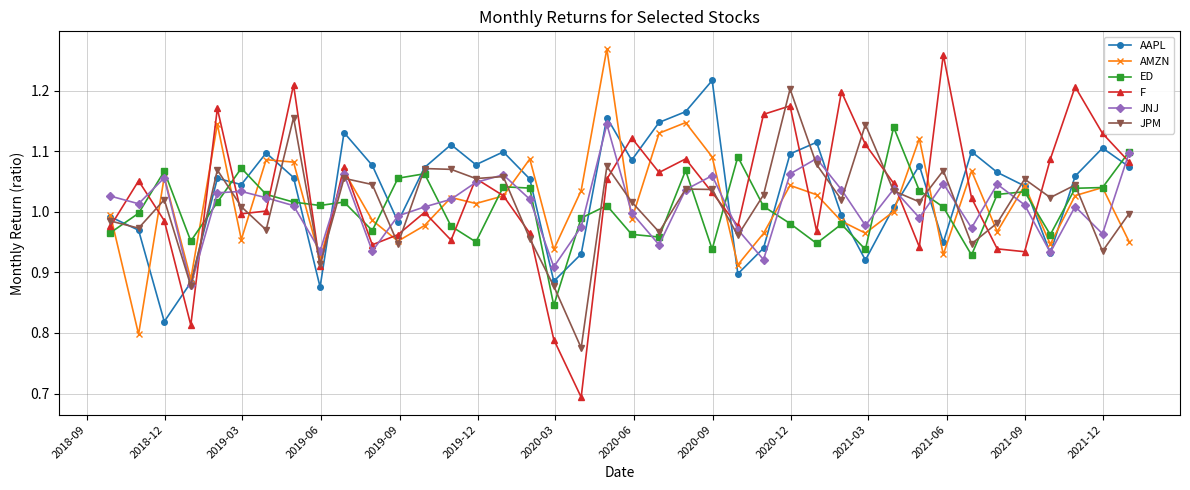

Which series has the widest spread of values?

F